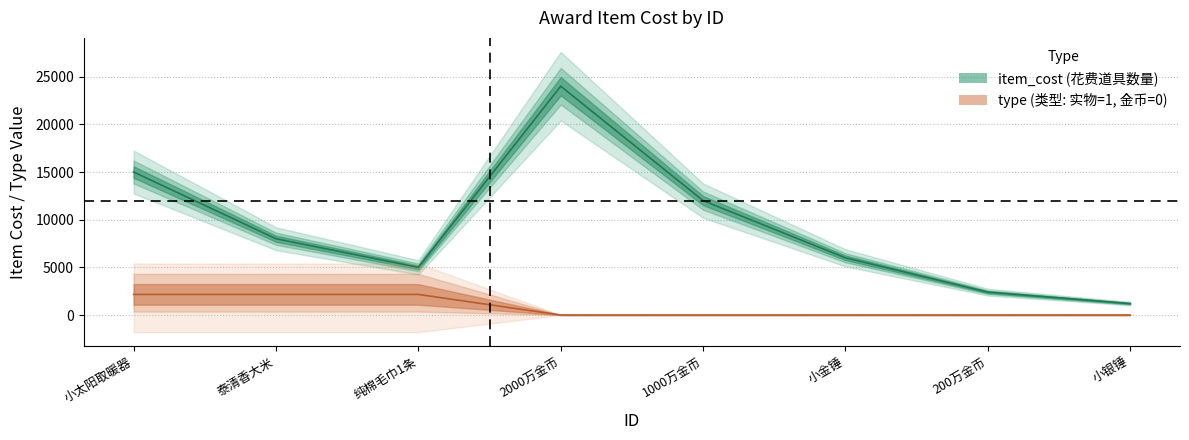

What are all the series names shown in the legend?

item_cost, type